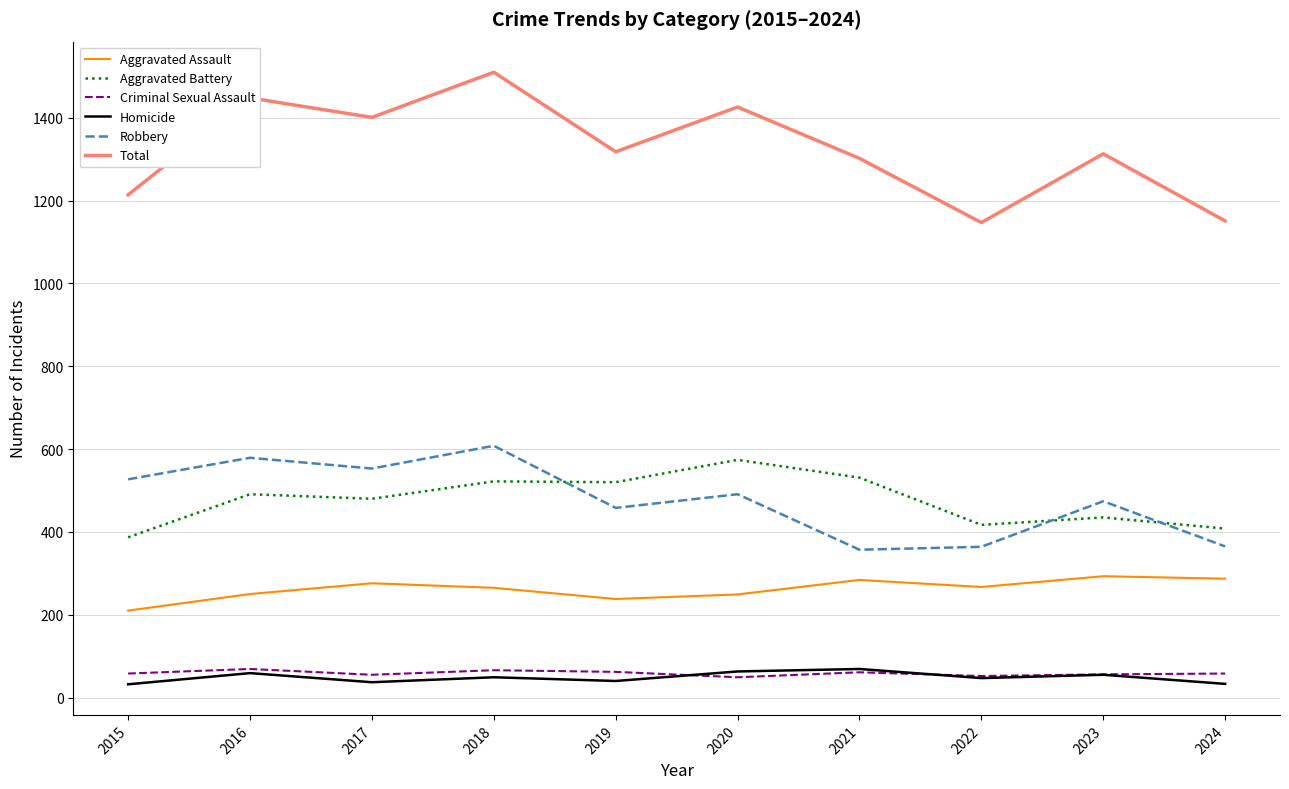

Which category has the highest value across all series?

2018